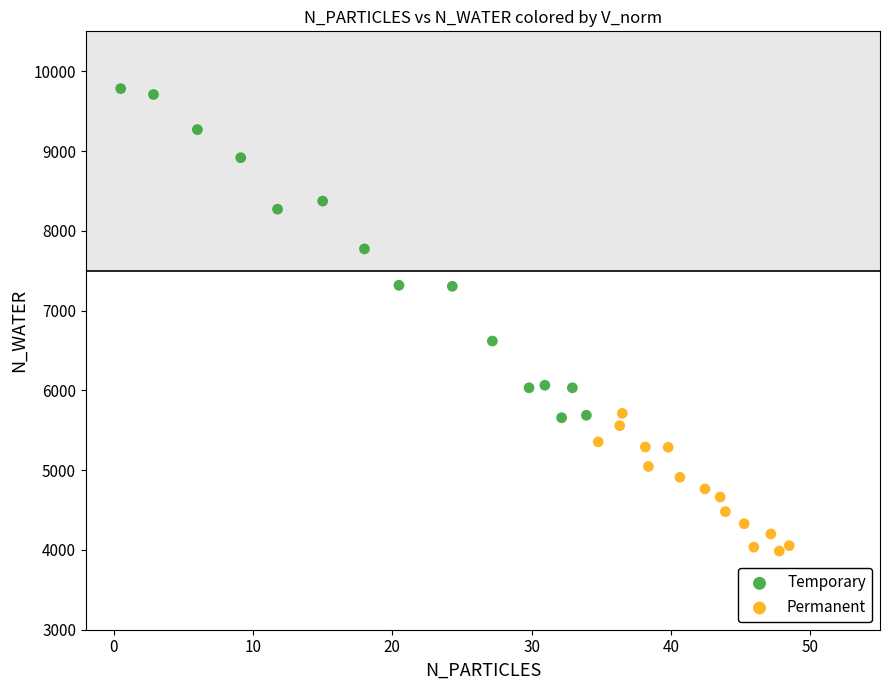

Which series reaches the maximum Y coordinate?

Temporary